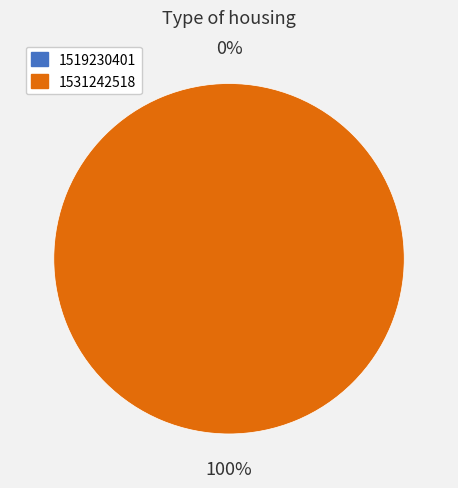

To the nearest percent, what is the difference between the 1519230401 and 1531242518 slice percentages?

100%